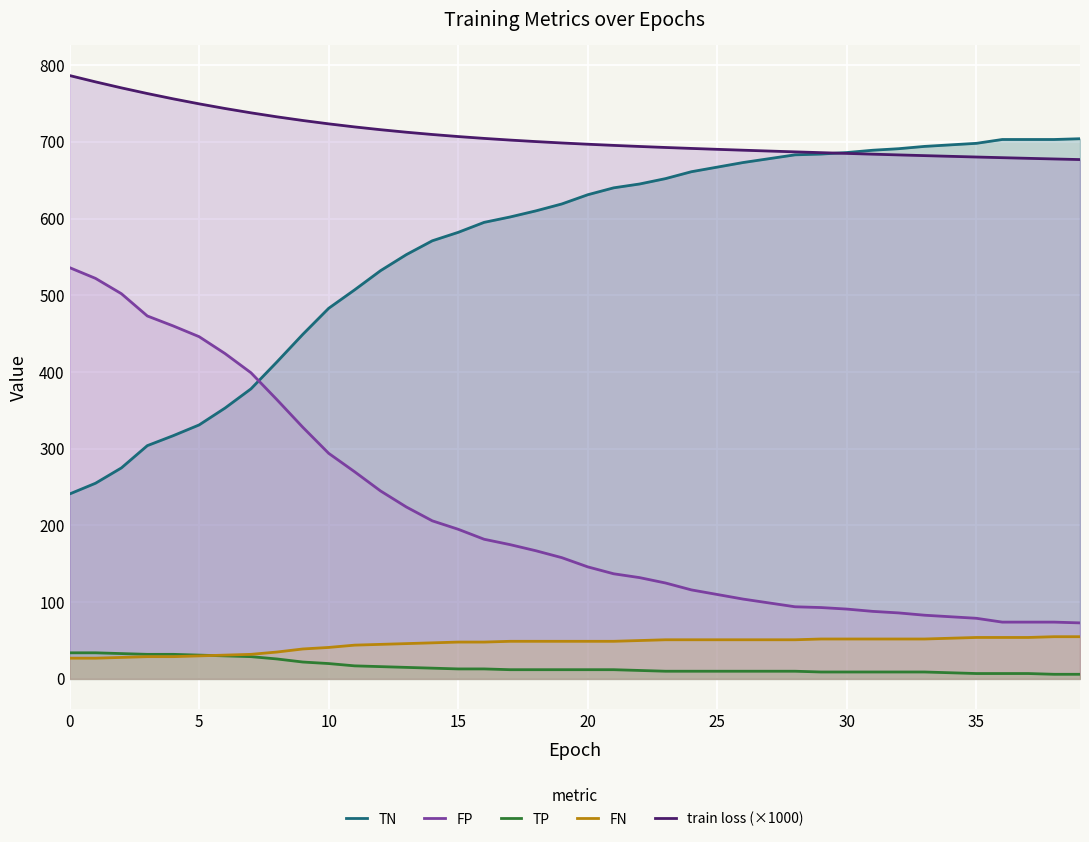

Reading right to left, extract all data points from this chart.

TN: 704.0	703.0	703.0	703.0	698.0	696.0	694.0	691.0	689.0	686.0	684.0	683.0	678.0	673.0	667.0	661.0	652.0	645.0	640.0	631.0	619.0	610.0	602.0	595.0	582.0	571.0	553.0	532.0	507.0	483.0	449.0	413.0	378.0	353.0	331.0	317.0	304.0	275.0	255.0	241.0
FP: 73.0	74.0	74.0	74.0	79.0	81.0	83.0	86.0	88.0	91.0	93.0	94.0	99.0	104.0	110.0	116.0	125.0	132.0	137.0	146.0	158.0	167.0	175.0	182.0	195.0	206.0	224.0	245.0	270.0	294.0	328.0	364.0	399.0	424.0	446.0	460.0	473.0	502.0	522.0	536.0
TP: 6.0	6.0	7.0	7.0	7.0	8.0	9.0	9.0	9.0	9.0	9.0	10.0	10.0	10.0	10.0	10.0	10.0	11.0	12.0	12.0	12.0	12.0	12.0	13.0	13.0	14.0	15.0	16.0	17.0	20.0	22.0	26.0	29.0	30.0	31.0	32.0	32.0	33.0	34.0	34.0
FN: 55.0	55.0	54.0	54.0	54.0	53.0	52.0	52.0	52.0	52.0	52.0	51.0	51.0	51.0	51.0	51.0	51.0	50.0	49.0	49.0	49.0	49.0	49.0	48.0	48.0	47.0	46.0	45.0	44.0	41.0	39.0	35.0	32.0	31.0	30.0	29.0	29.0	28.0	27.0	27.0
train loss (×1000): 676.8	677.6	678.5	679.3	680.2	681.1	682.0	682.9	683.9	684.9	685.9	686.9	687.9	689.0	690.2	691.4	692.6	693.9	695.3	696.8	698.5	700.3	702.2	704.4	706.8	709.5	712.5	715.8	719.4	723.4	727.8	732.6	737.8	743.4	749.5	756.0	762.9	770.3	778.1	786.3